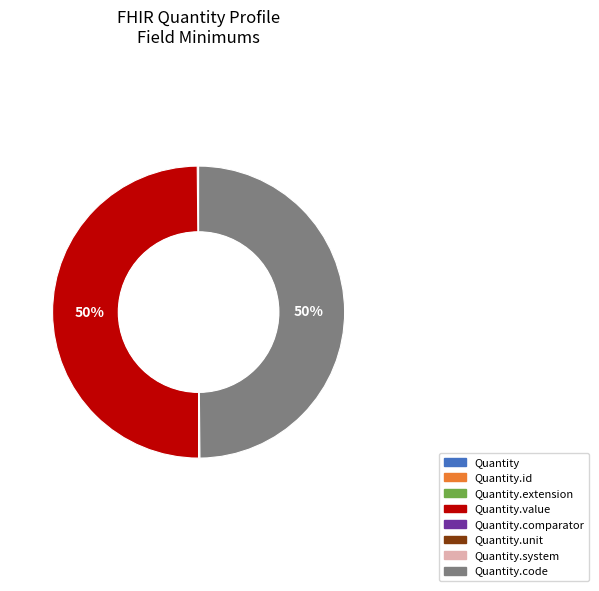

To the nearest percent, what is the difference between the largest and smallest slice percentages?

50%